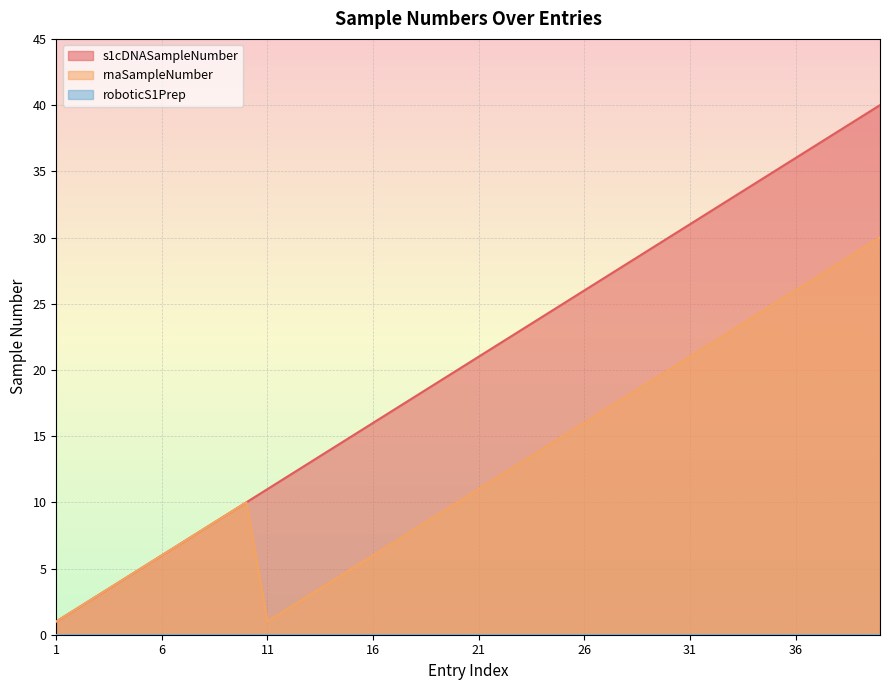

Where is s1cDNASampleNumber nearest to the value 20?

20